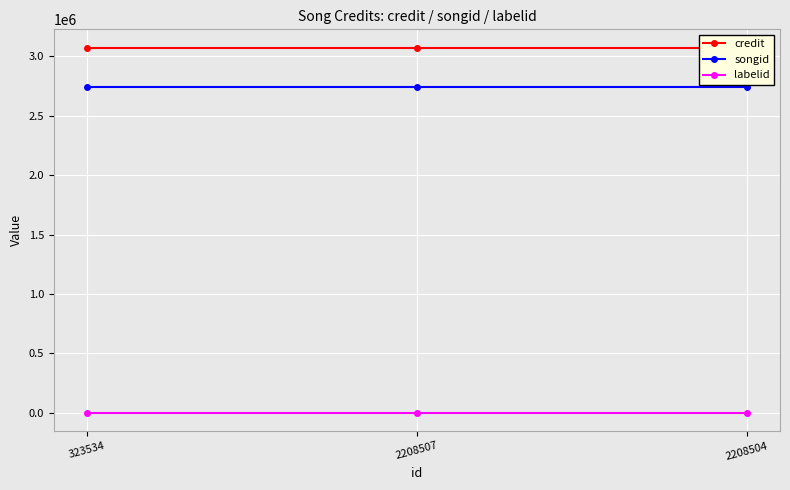

The credit series shows 3074715 at 2208504. True or false?

True